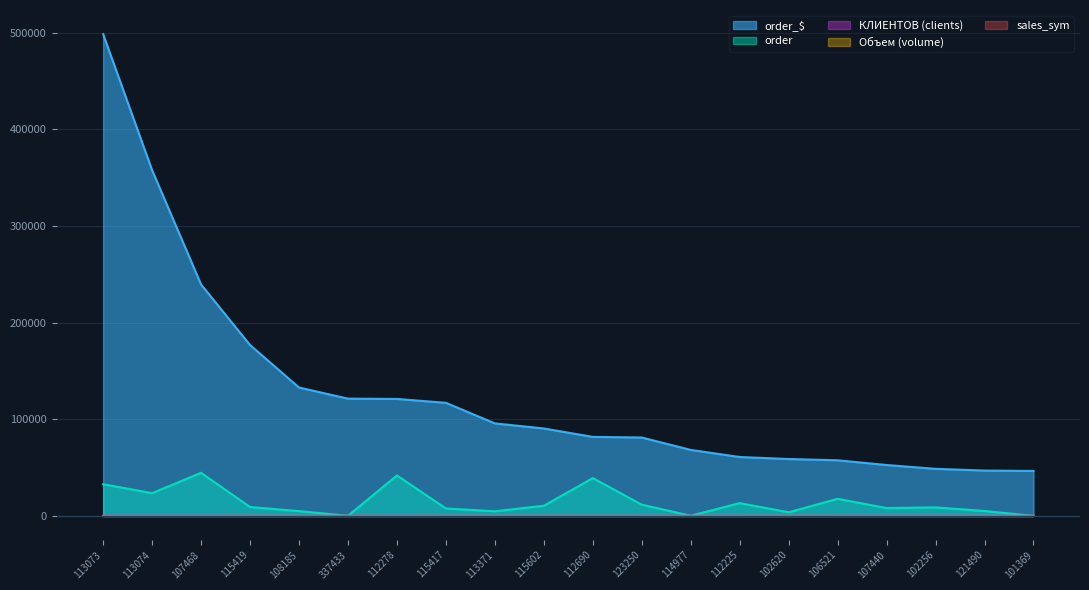

Between 113074 and 101369, which series saw the biggest shift?

order_$